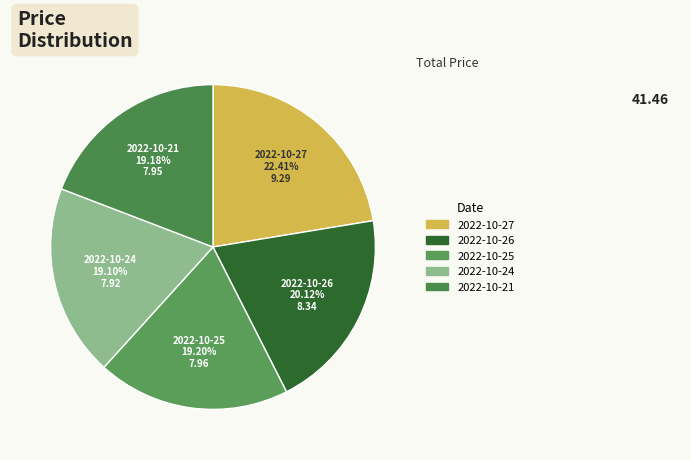

To the nearest percent, what is the combined percentage of 2022-10-27 and 2022-10-25?

42%